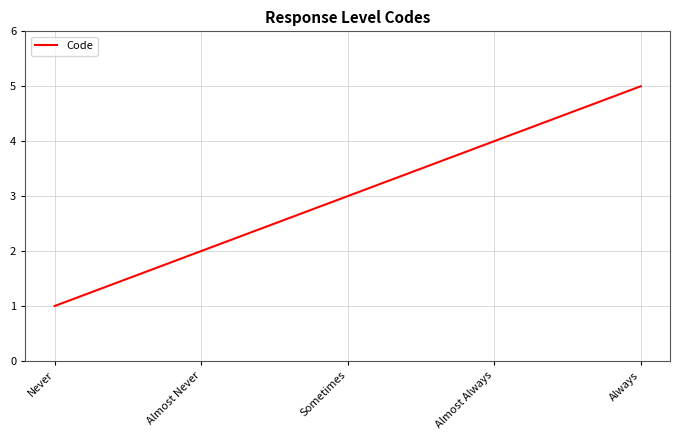

List the labels in order of value, smallest first.

Never, Almost Never, Sometimes, Almost Always, Always